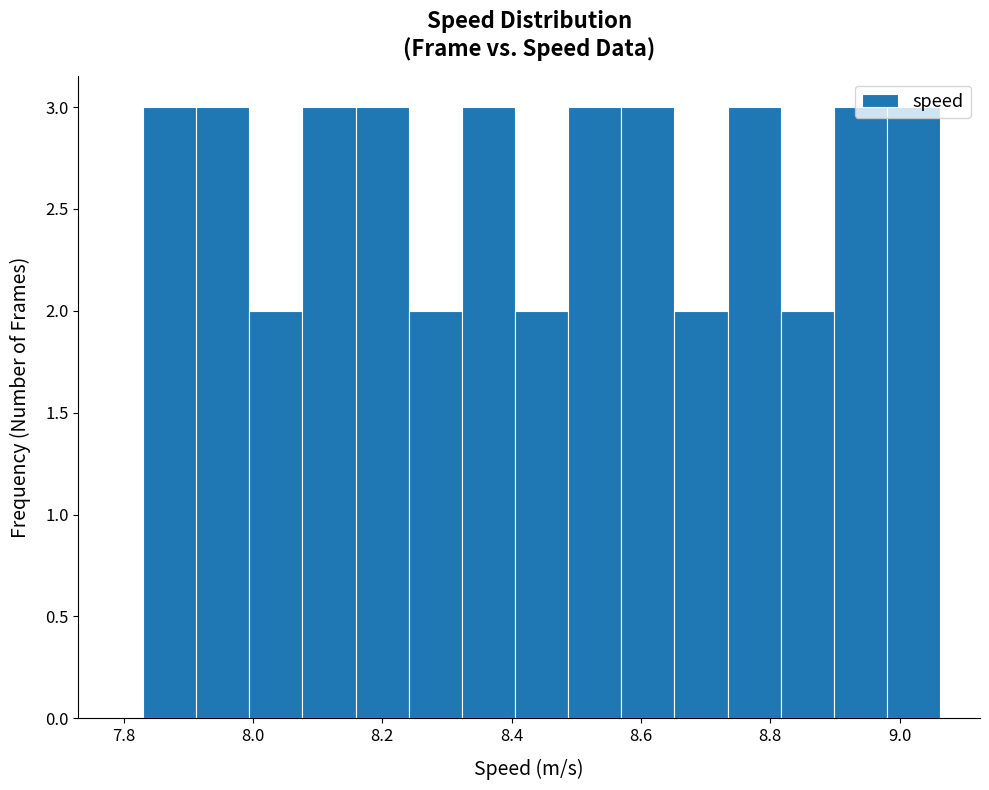

Reading left to right, list every bar in this chart as the range it spans on the x-axis followed by its height. Neither the bar edges nor the heights are printed on the chart, so give them approximately, as read against the axes.

7.84 to 7.92: 3
7.92 to 8.00: 3
8.00 to 8.08: 2
8.08 to 8.16: 3
8.16 to 8.24: 3
8.24 to 8.32: 2
8.32 to 8.40: 3
8.40 to 8.48: 2
8.48 to 8.56: 3
8.56 to 8.66: 3
8.66 to 8.74: 2
8.74 to 8.82: 3
8.82 to 8.90: 2
8.90 to 8.98: 3
8.98 to 9.06: 3